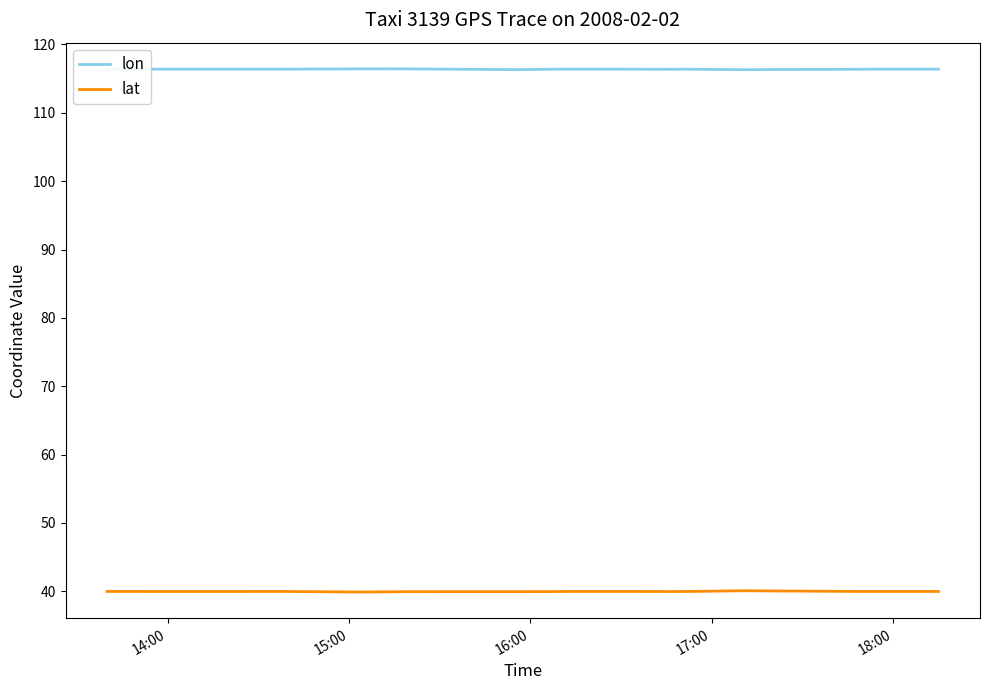

What is the value of the lat point at the 29th from the left?

40.0